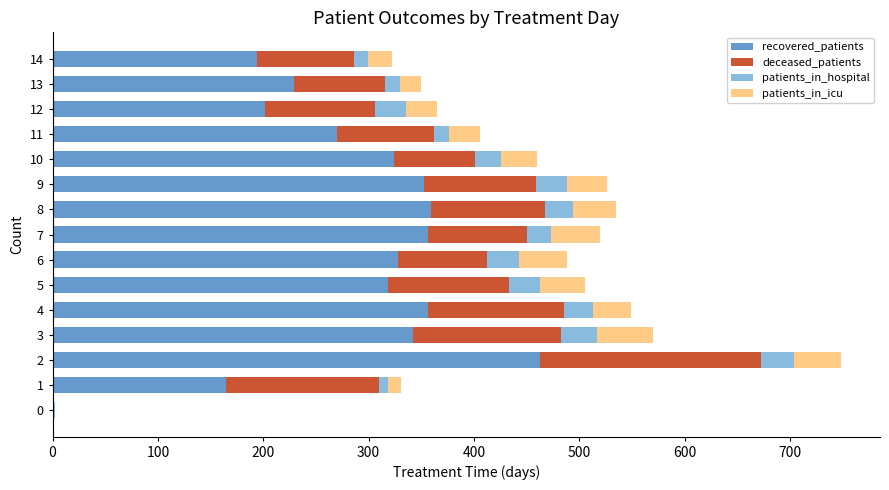

How many data points does each series have?

15